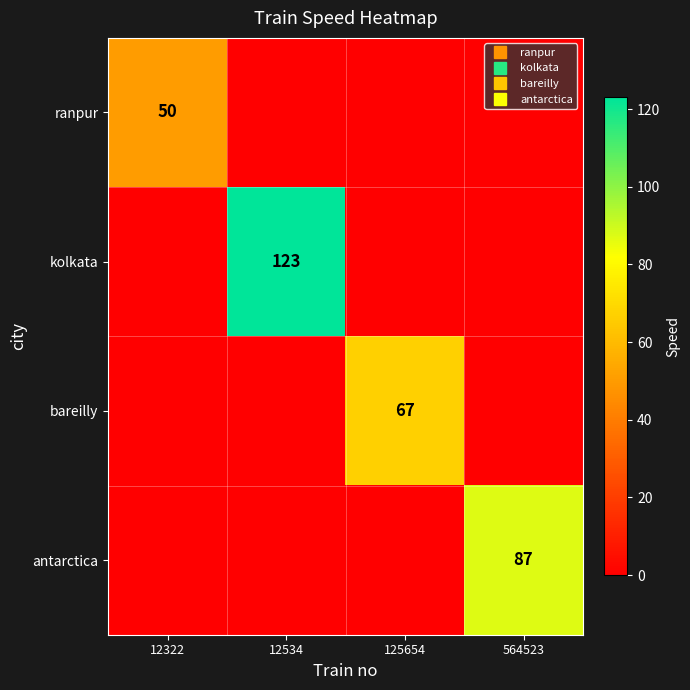

What is the difference between the maximum and minimum values in the kolkata series?

123